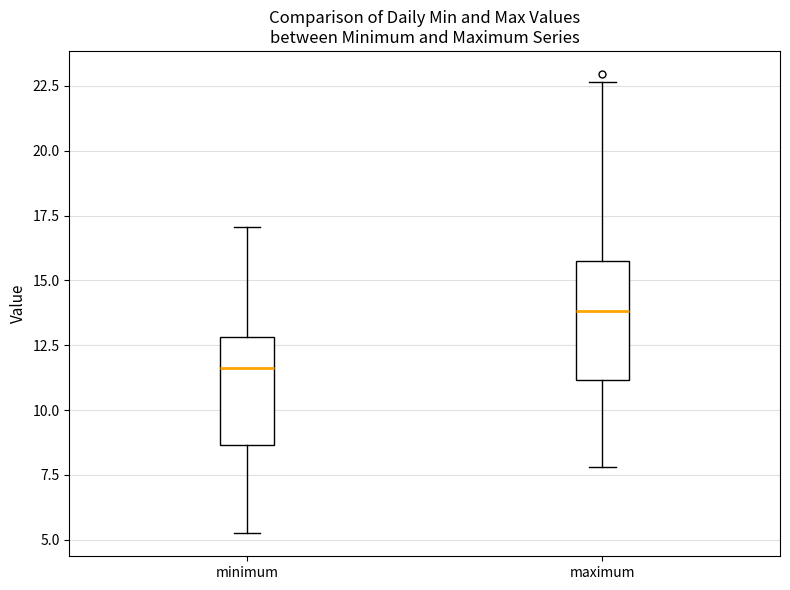

Which box's median line is the highest?

maximum